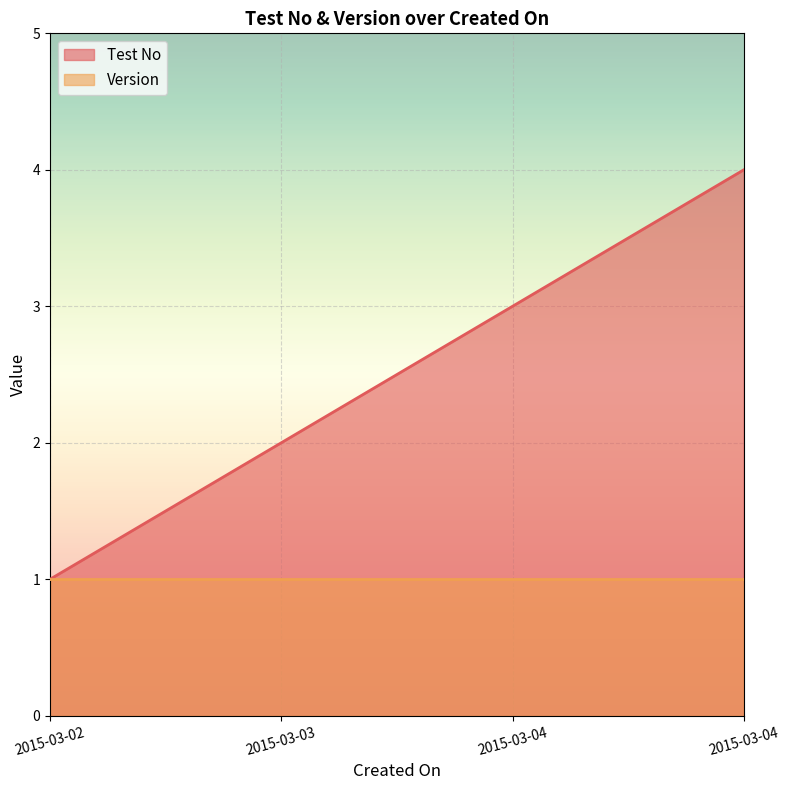

Does the chart display data point markers on the line(s)?

No